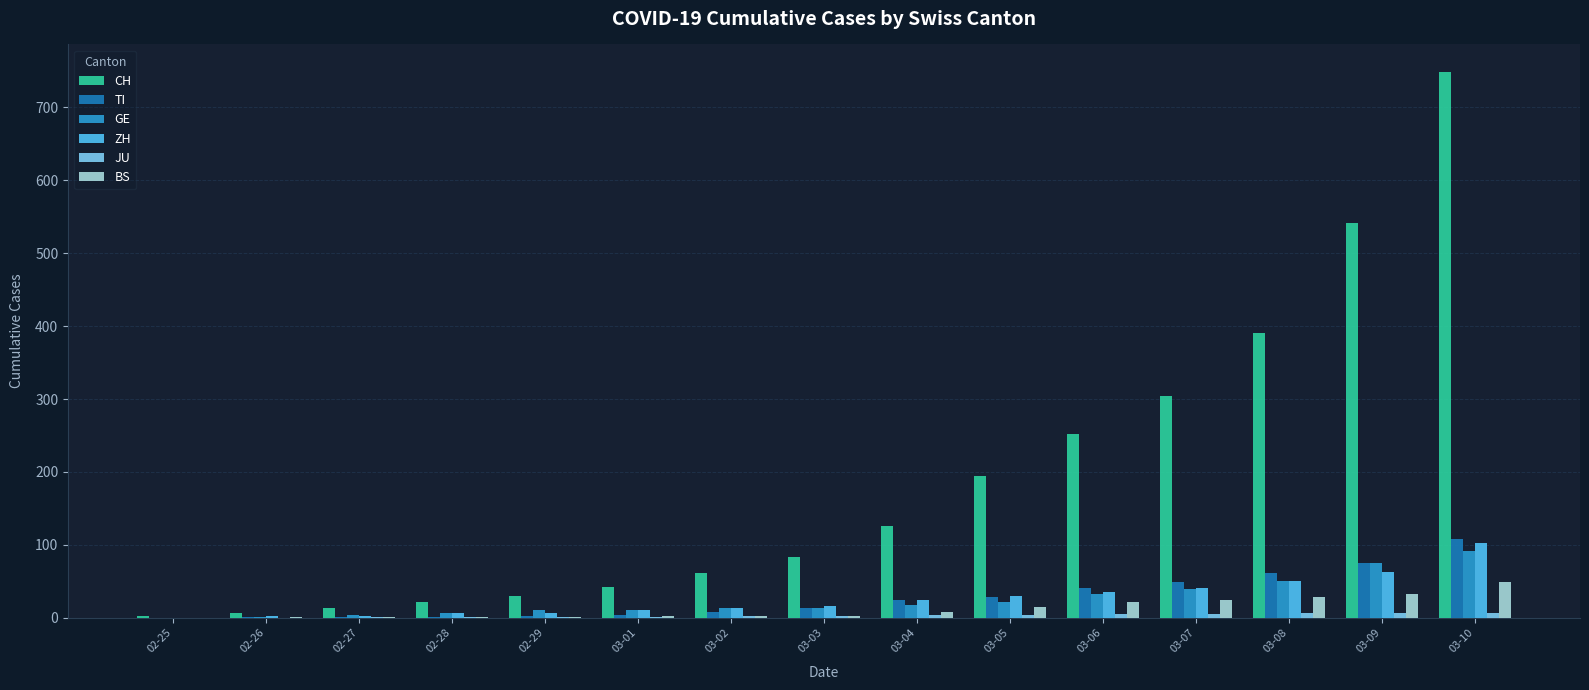

The TI series shows 13 at 03-03. True or false?

True